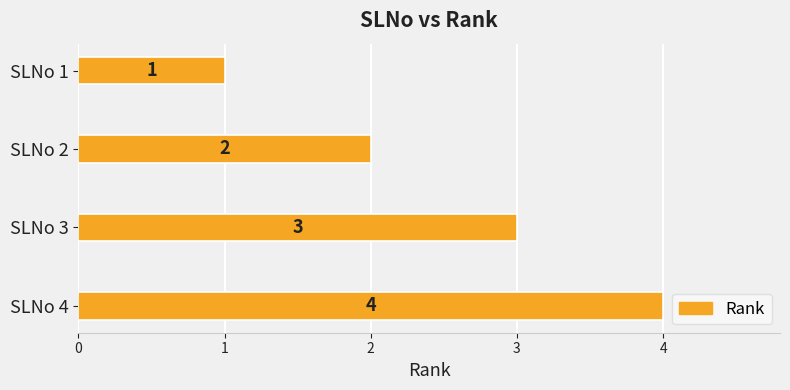

List the labels in order of value, largest first.

SLNo 4, SLNo 3, SLNo 2, SLNo 1